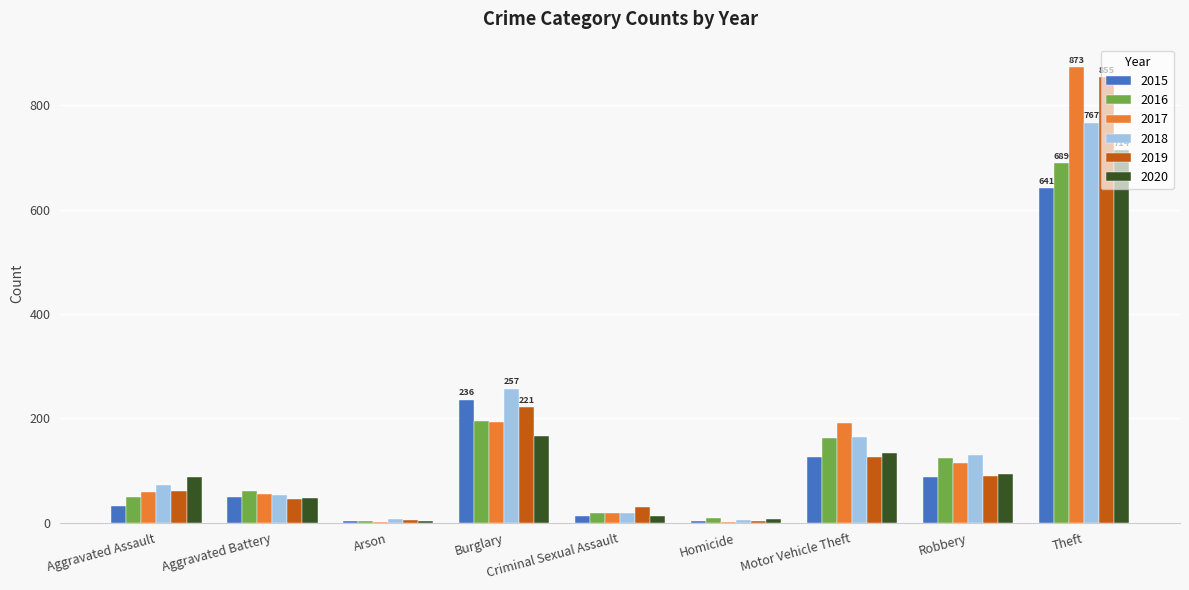

What is the sum of all 2015 values?

1190